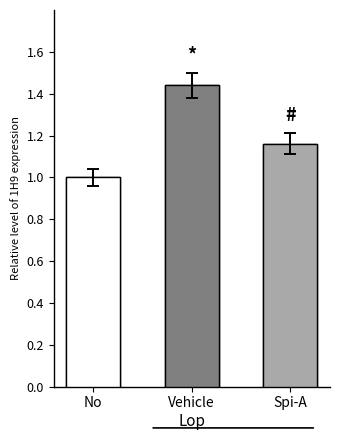

Is it true that W equals 1 at 14?

False